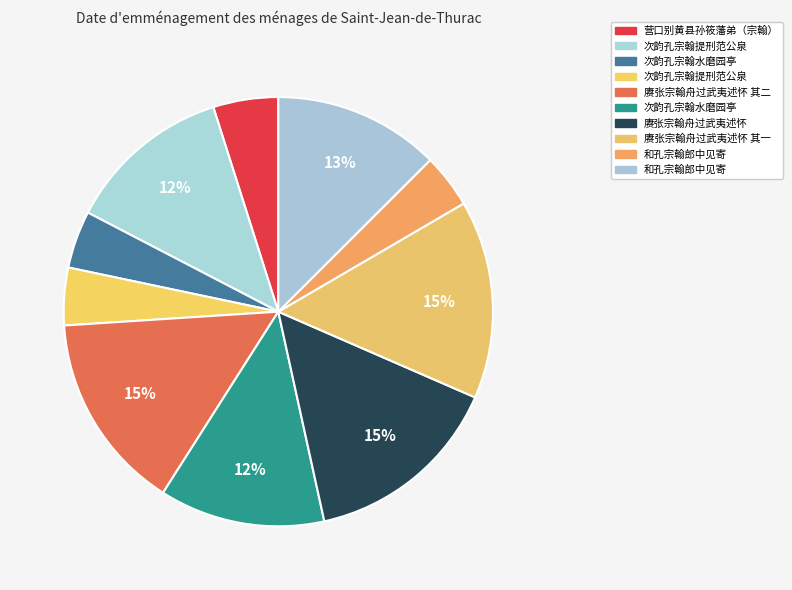

How many segments does this pie chart have?

10